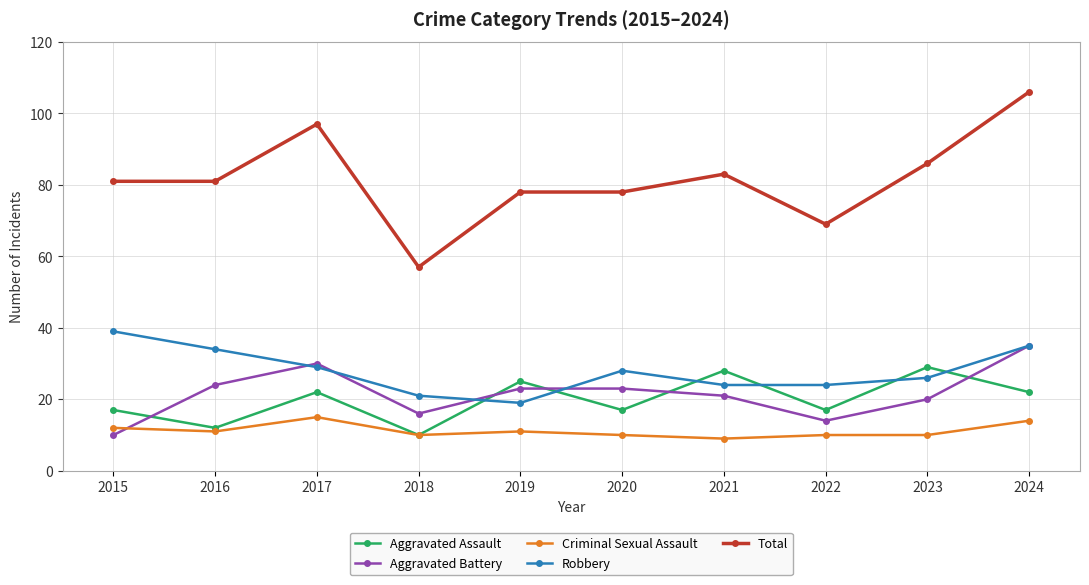

Between which two adjacent categories do Robbery and Aggravated Assault first intersect?

2018 and 2019